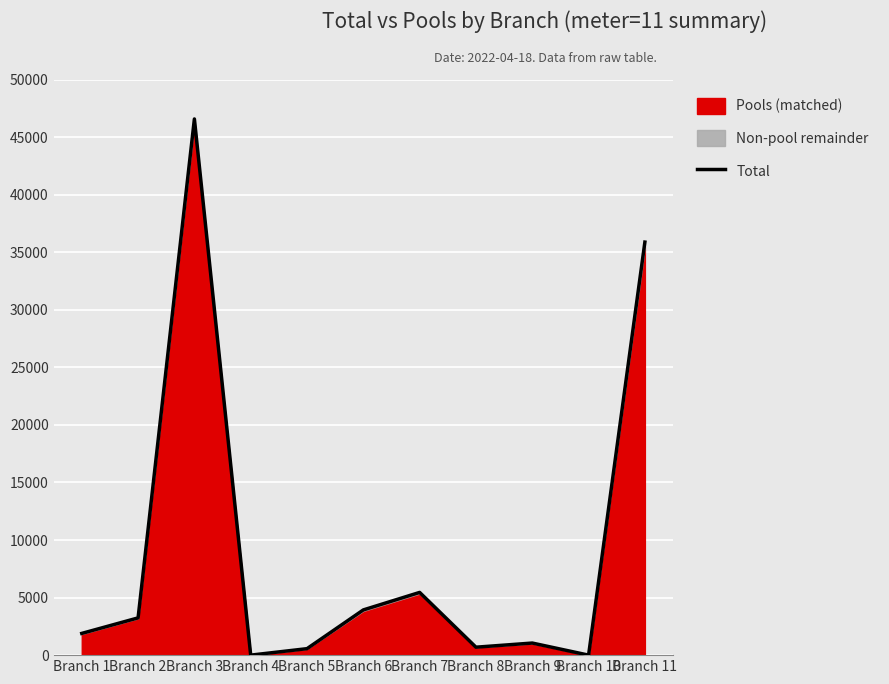

Which category has the lowest value across all series?

Branch 4